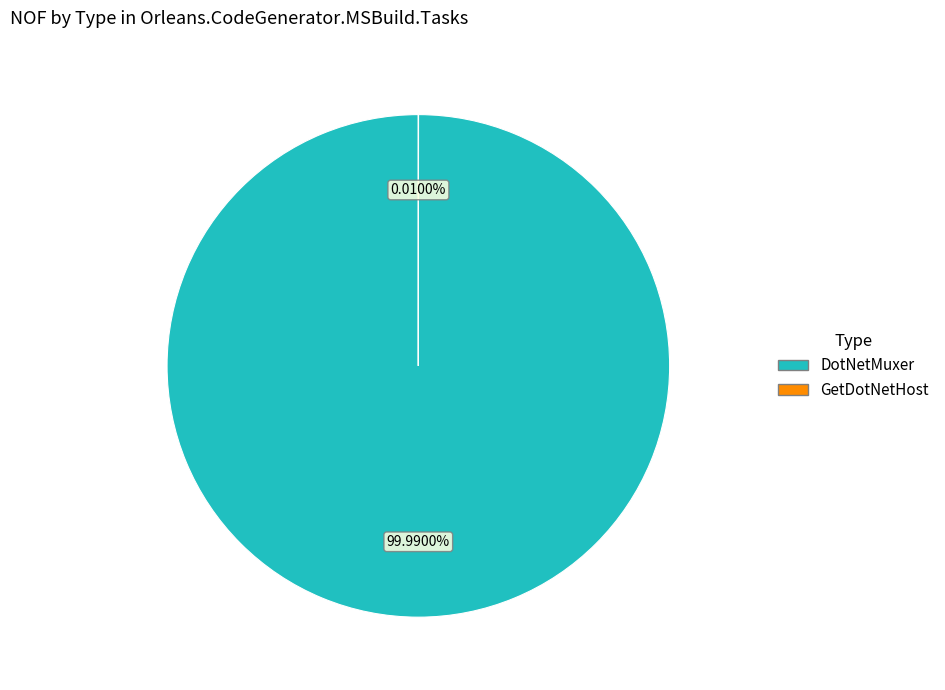

What is the largest slice in the pie chart?

DotNetMuxer